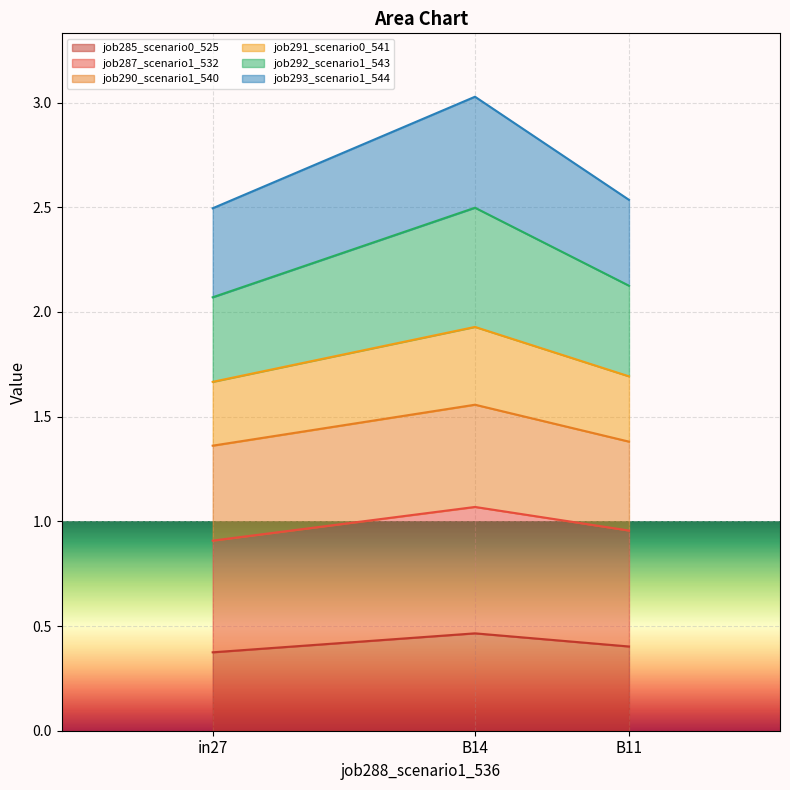

What is the difference between the highest and lowest values at B14?

2.6